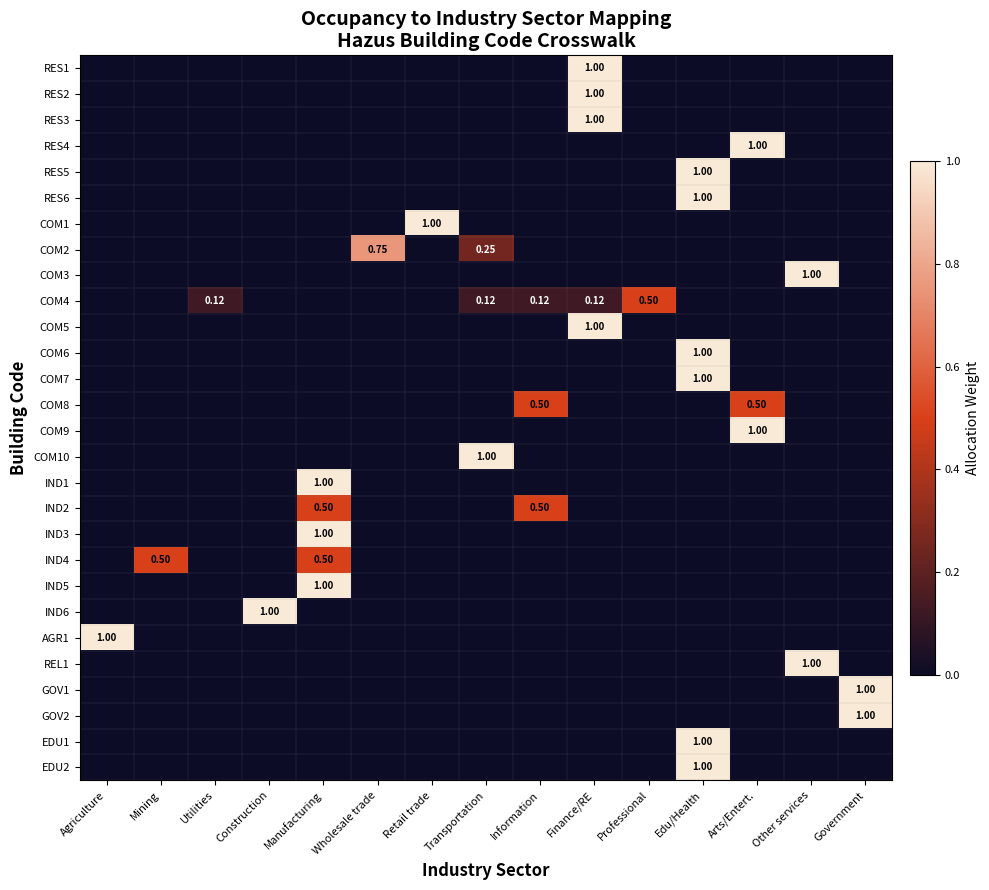

Which label corresponds to the smallest value in the chart?

Agriculture